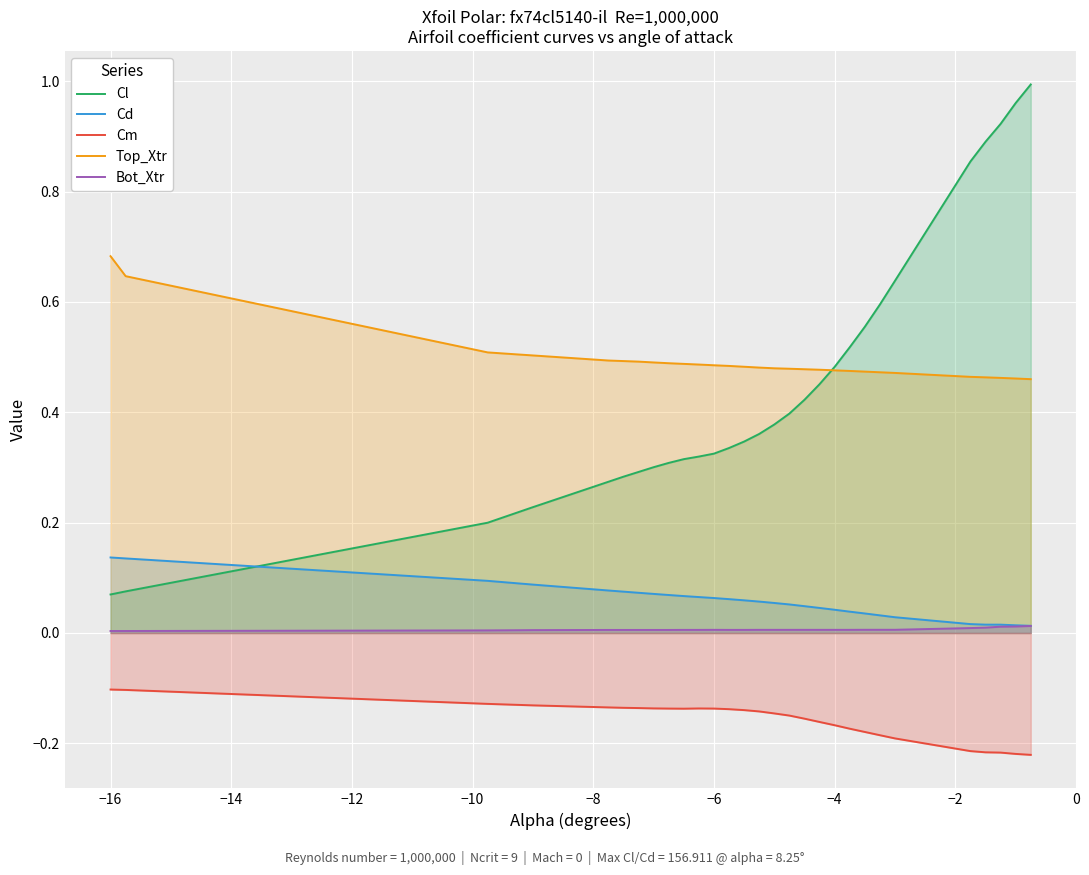

What is the value of the Top_Xtr point at the 22nd from the left?

0.5